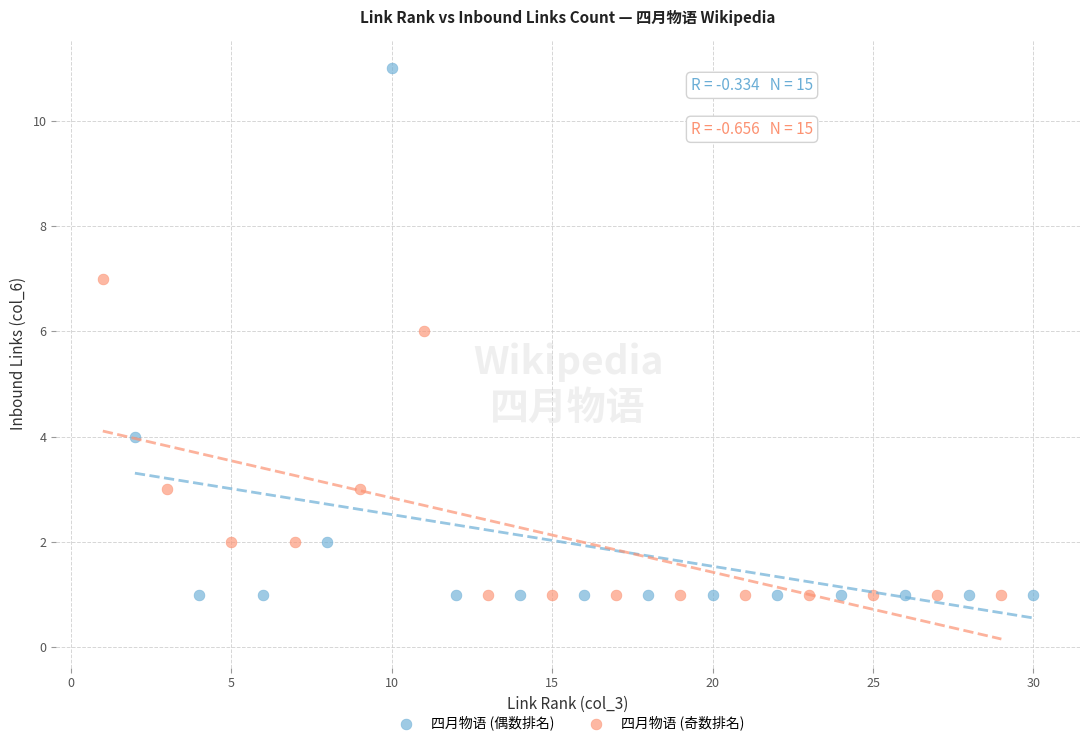

What are all the series names shown in the legend?

四月物语 (偶数排名), 四月物语 (奇数排名)